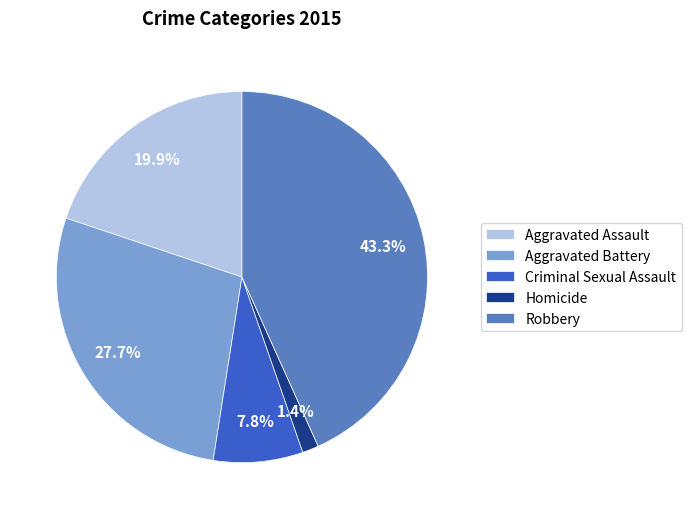

What is the largest slice in the pie chart?

Robbery